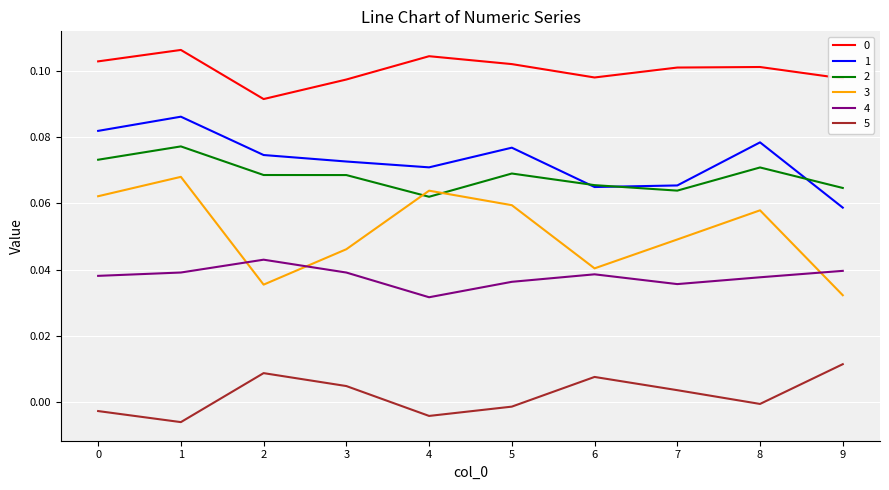

The value of 4 at 9 is 0.0. True or false?

True